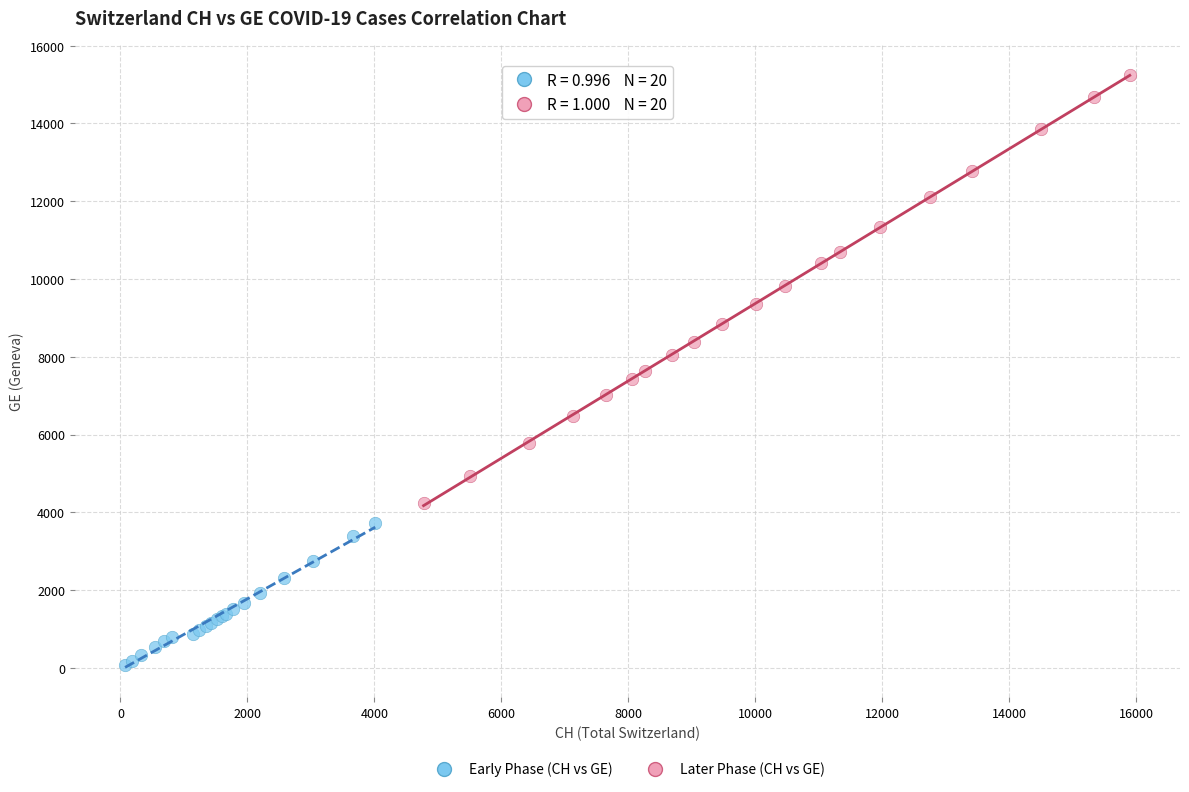

Which series has the widest spread of Y values?

Later Phase (CH vs GE)